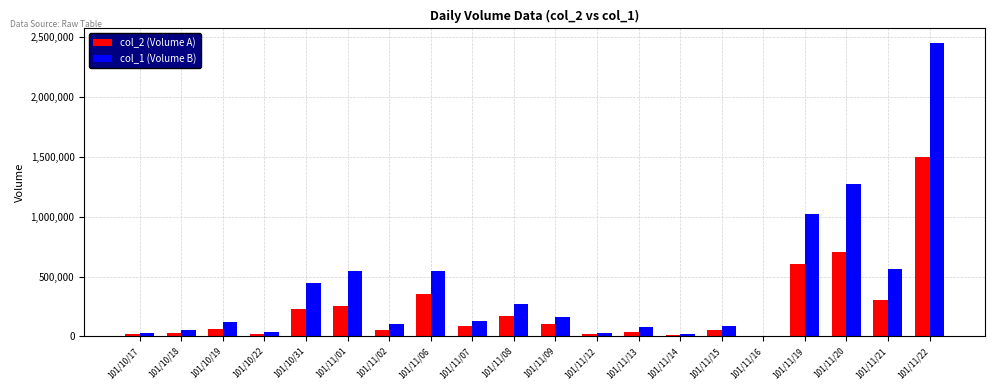

At which label does col_2 (Volume A) reach its peak?

101/11/22